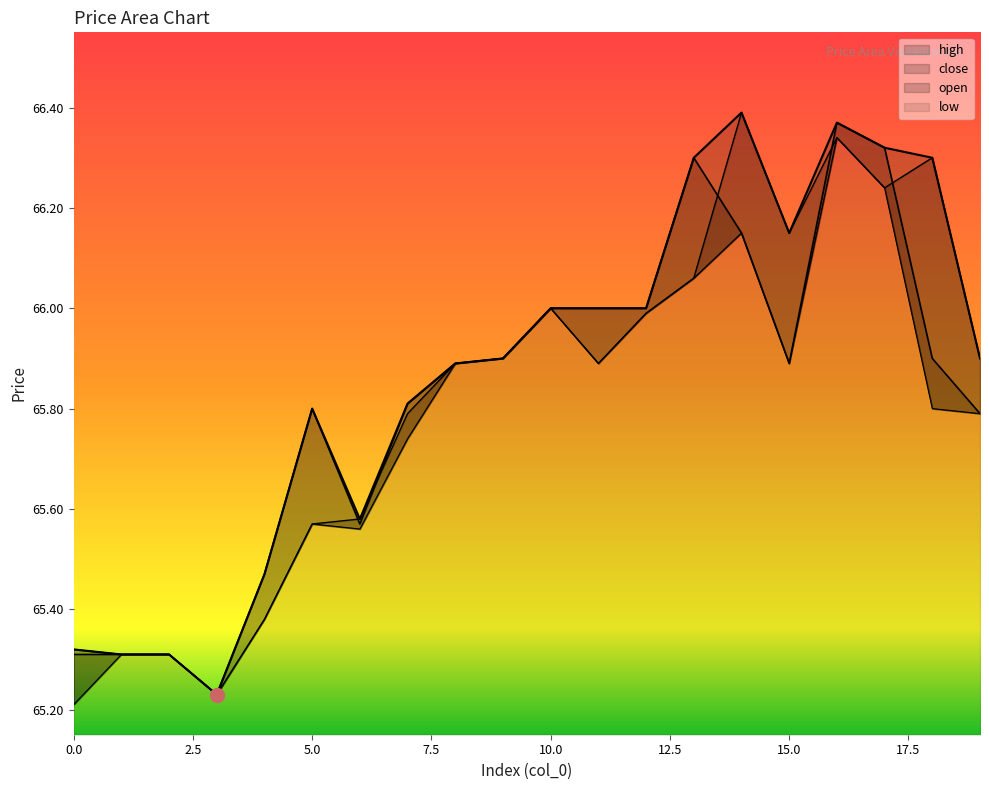

At how many categories does at least one series exceed 65?

20